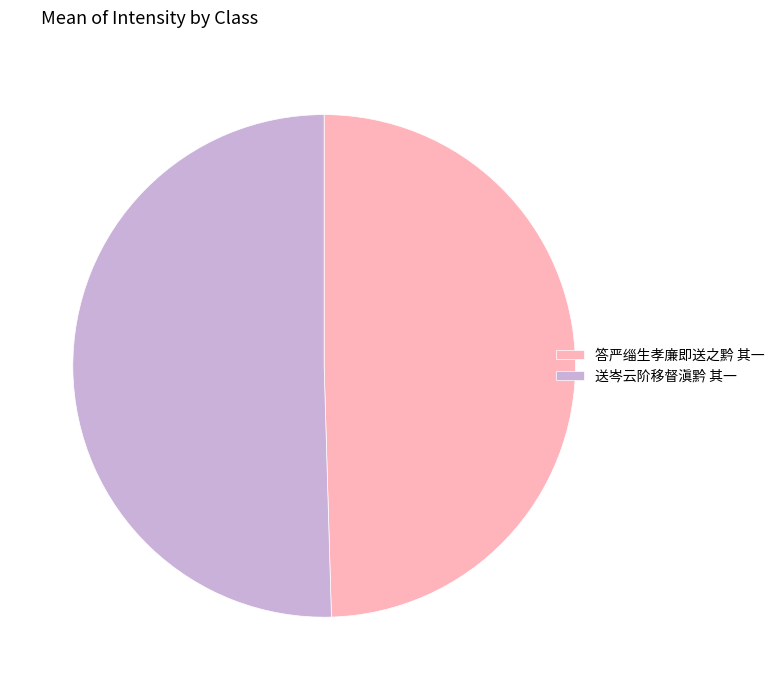

Is it true that 答严缁生孝廉即送之黔 其一 is 43% of the pie?

False